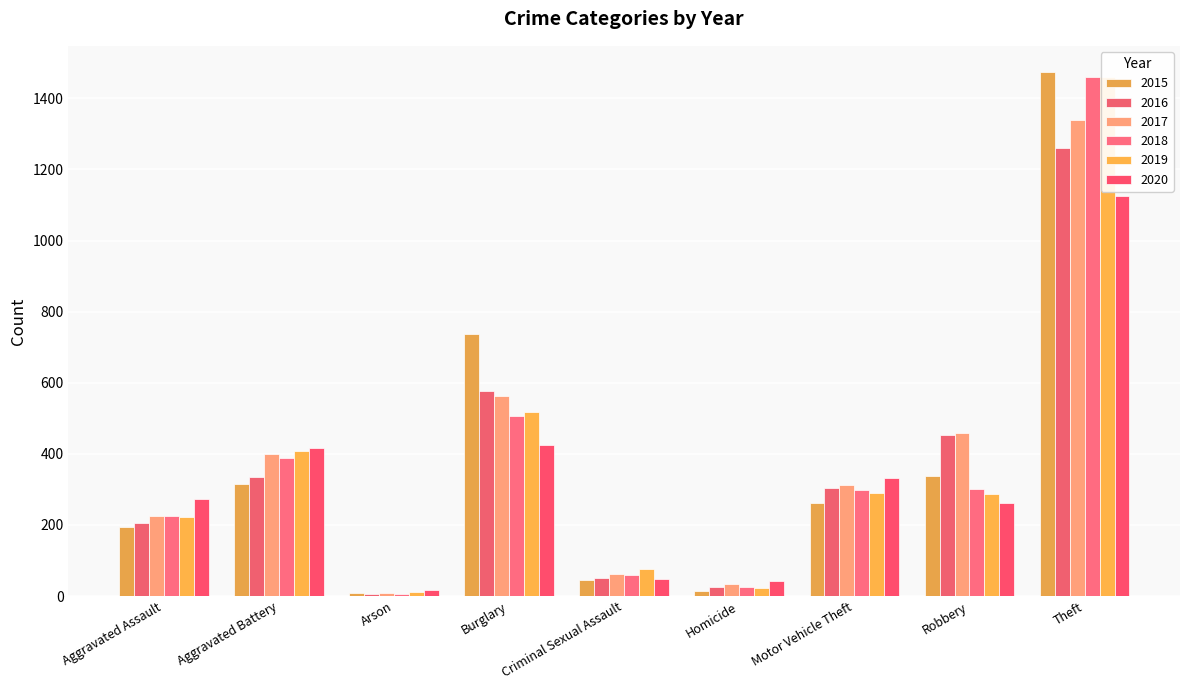

List the labels in order of 2020 value, largest first.

Theft, Burglary, Aggravated Battery, Motor Vehicle Theft, Aggravated Assault, Robbery, Criminal Sexual Assault, Homicide, Arson